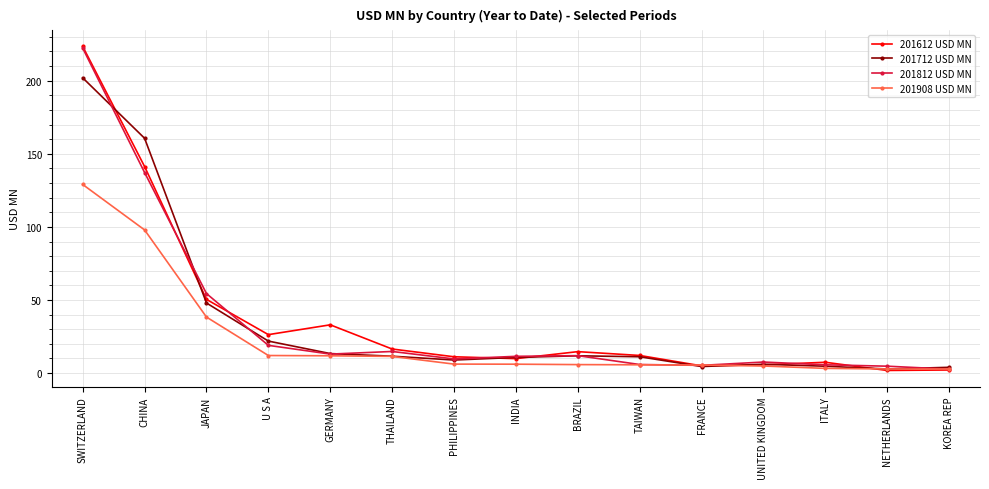

True or false: 201712 USD MN has a value of 11.2 at TAIWAN.

True